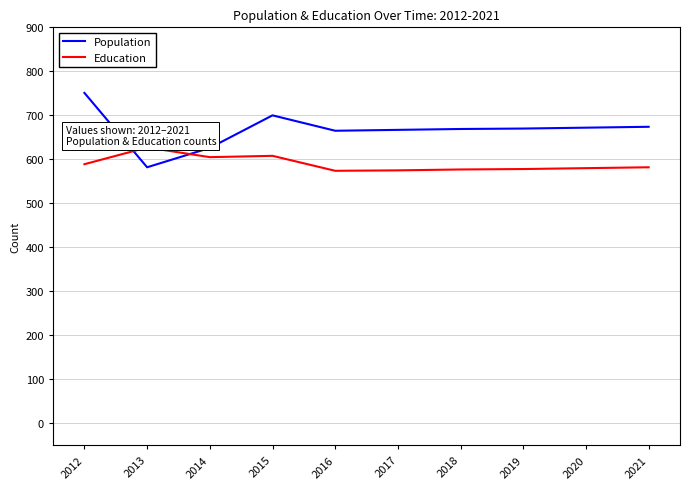

Where do Population and Education first cross each other?

2012 and 2013